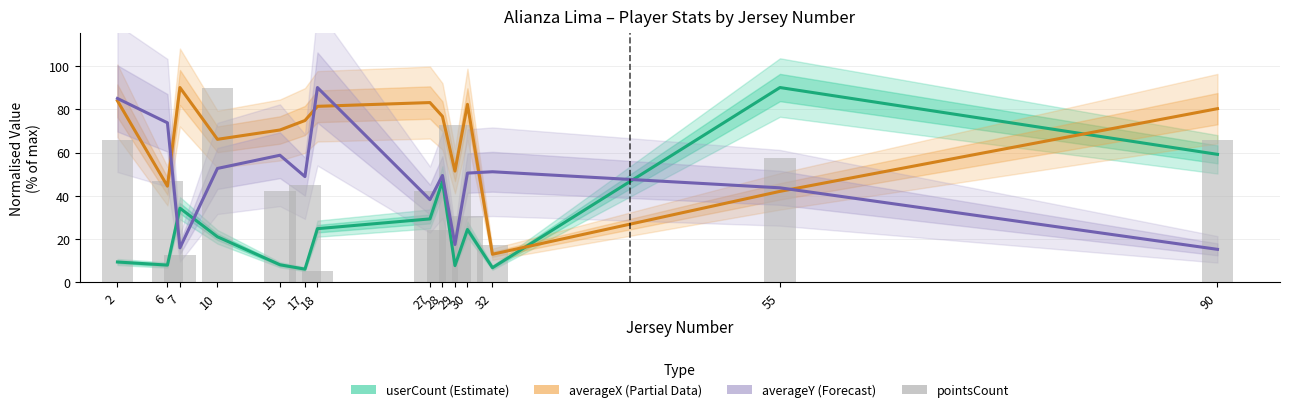

How many data points in averageY (Forecast) are less than 50?

7